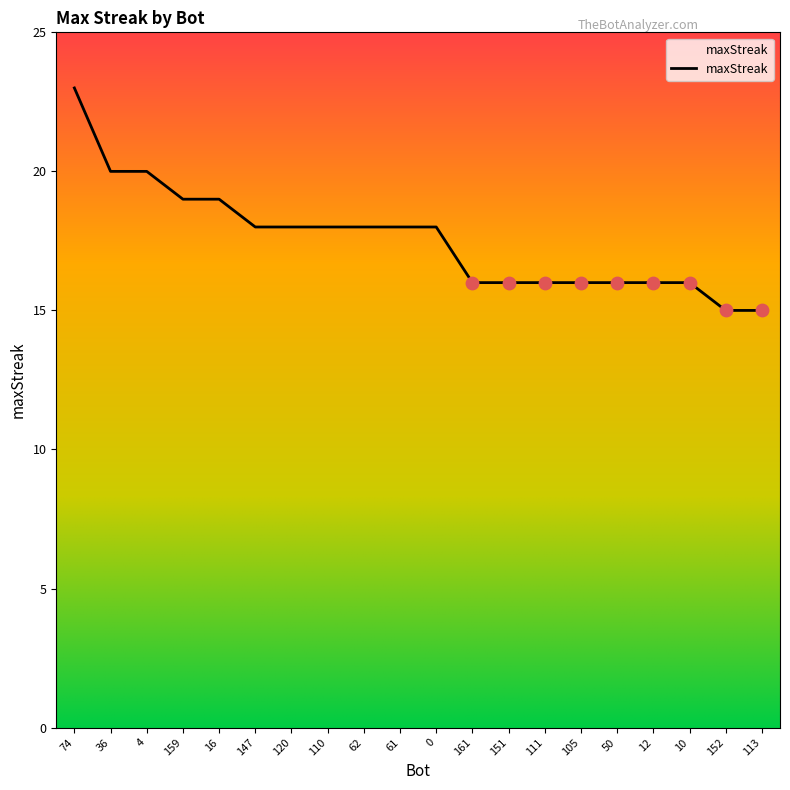

What is the change in value from 0 to 152?

-3